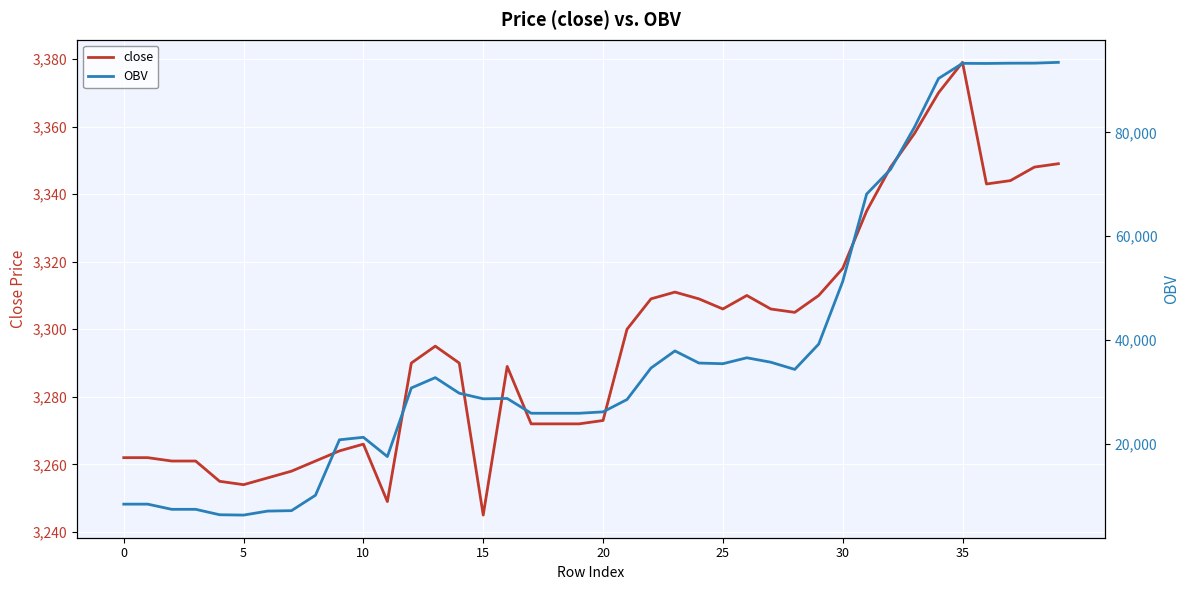

Rank the series at 38 from highest to lowest value.

OBV, close